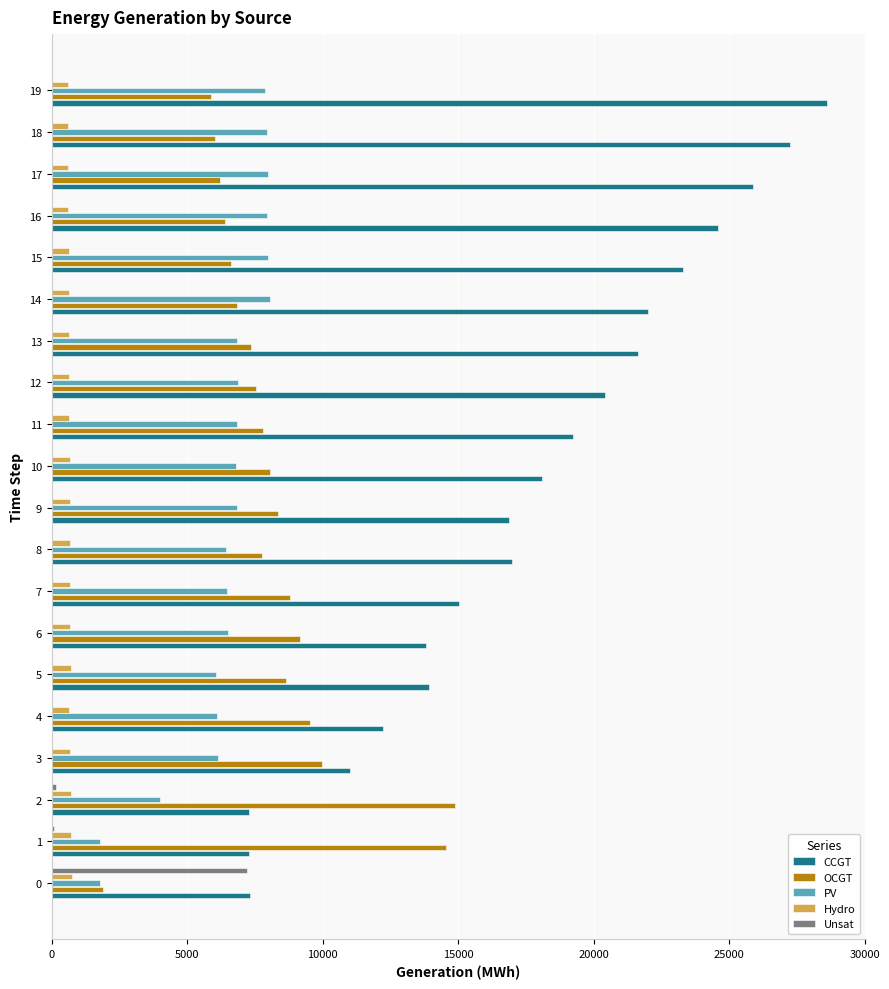

The value of PV at 0 is 1791. True or false?

True